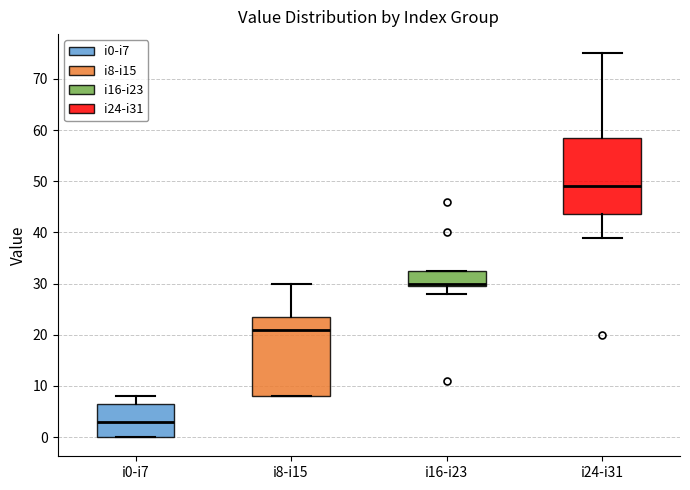

Which box has the lowest median line?

i0-i7